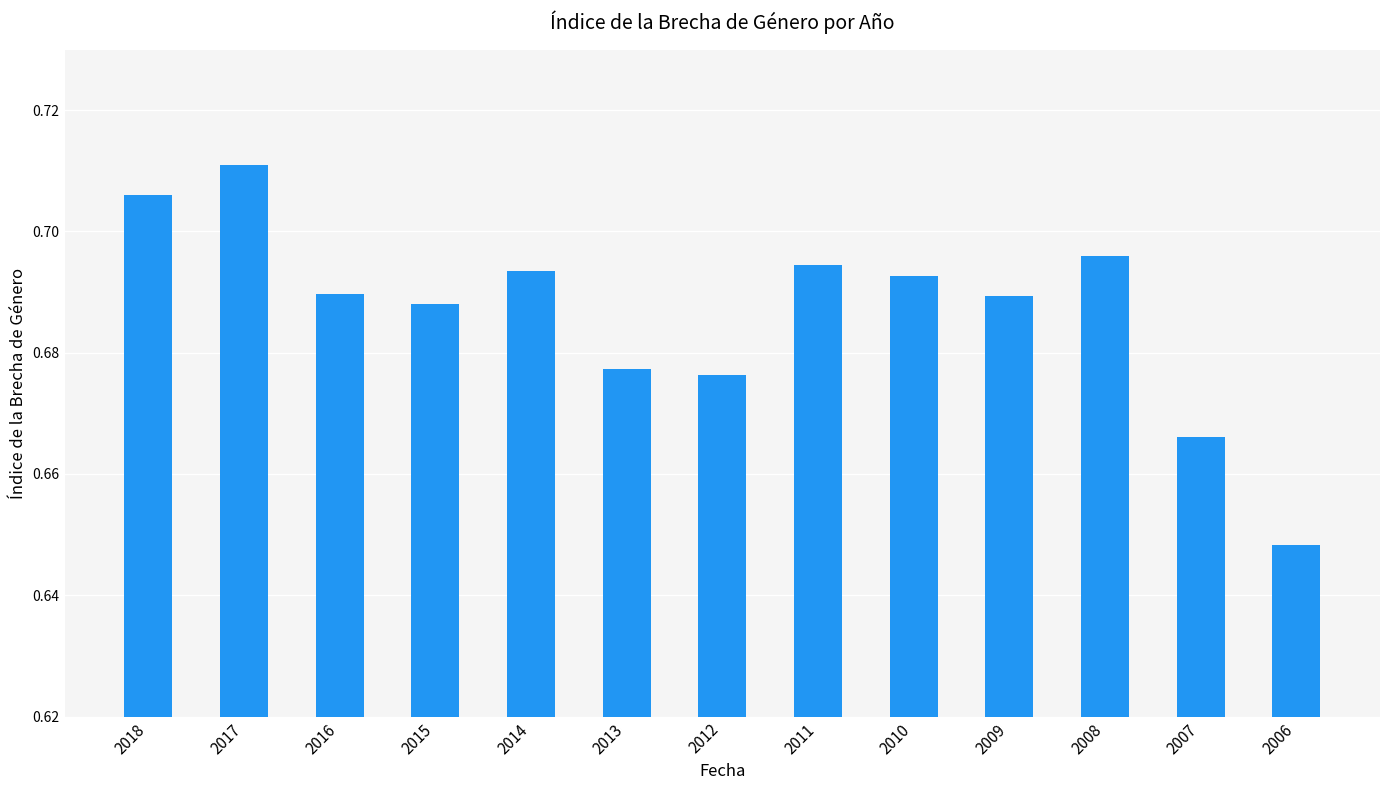

Does the chart contain stacked bars?

No